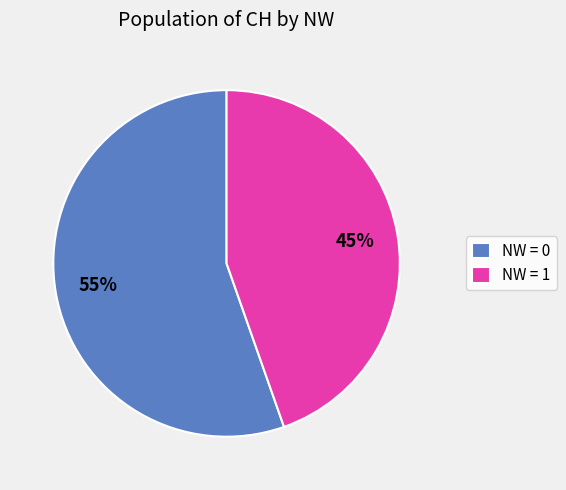

The NW = 0 slice represents 62% of the pie. True or false?

False